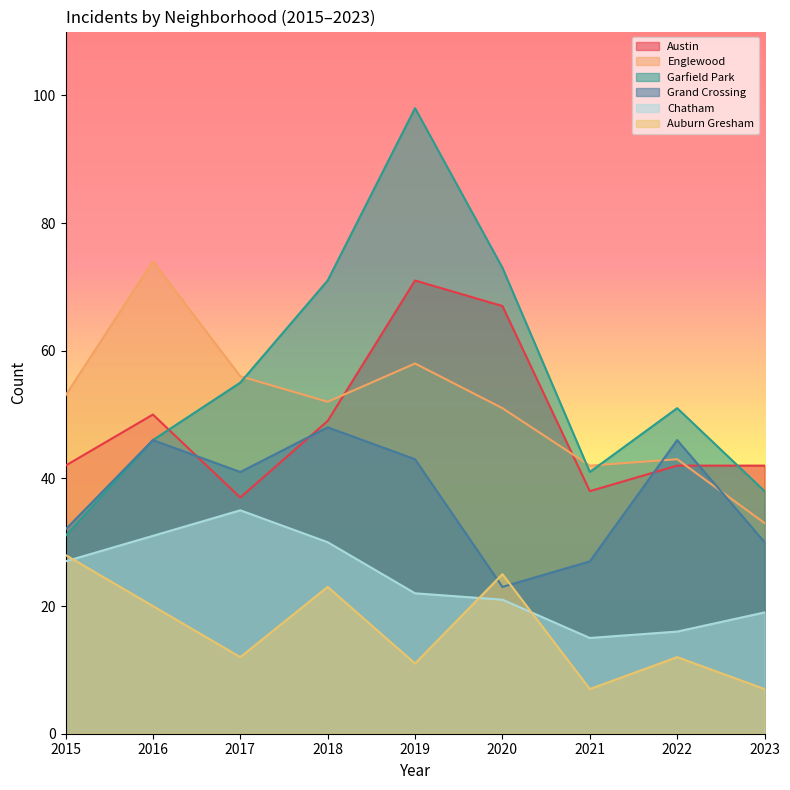

Between which two adjacent categories do Grand Crossing and Englewood first intersect?

2021 and 2022